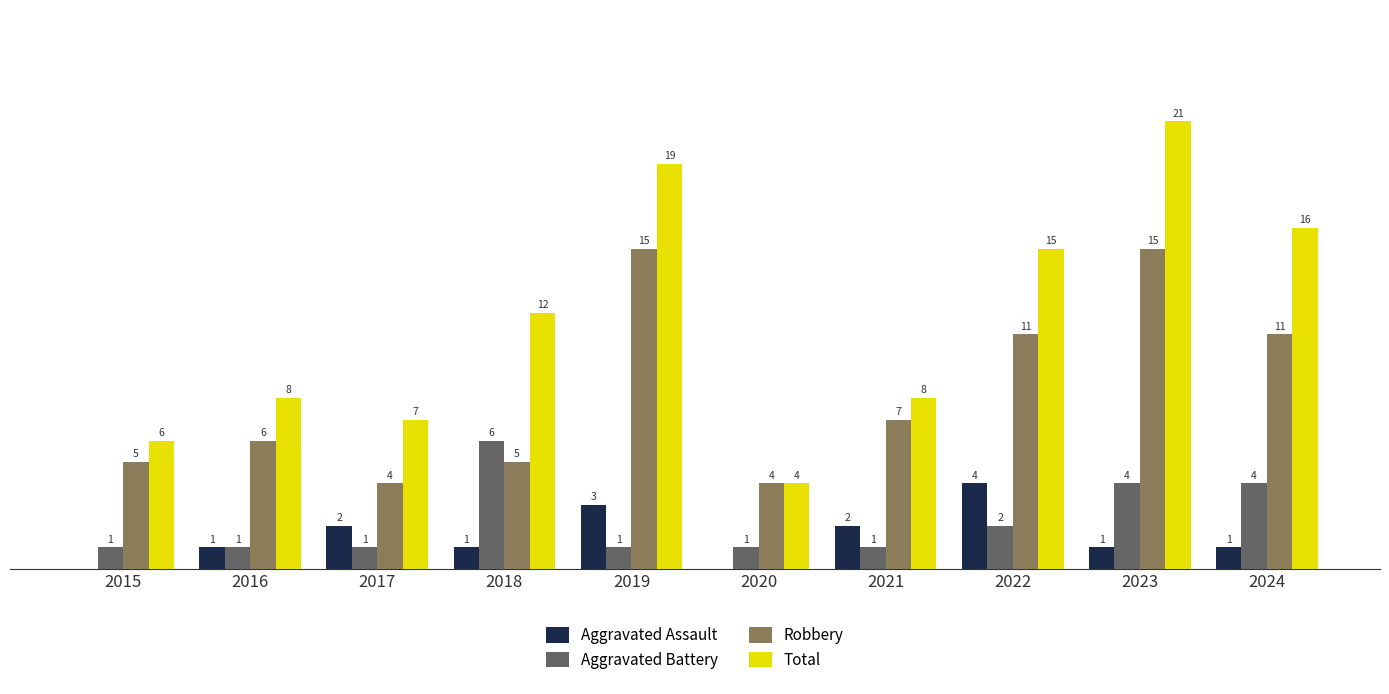

Between 2015 and 2020, which series saw the biggest shift?

Total